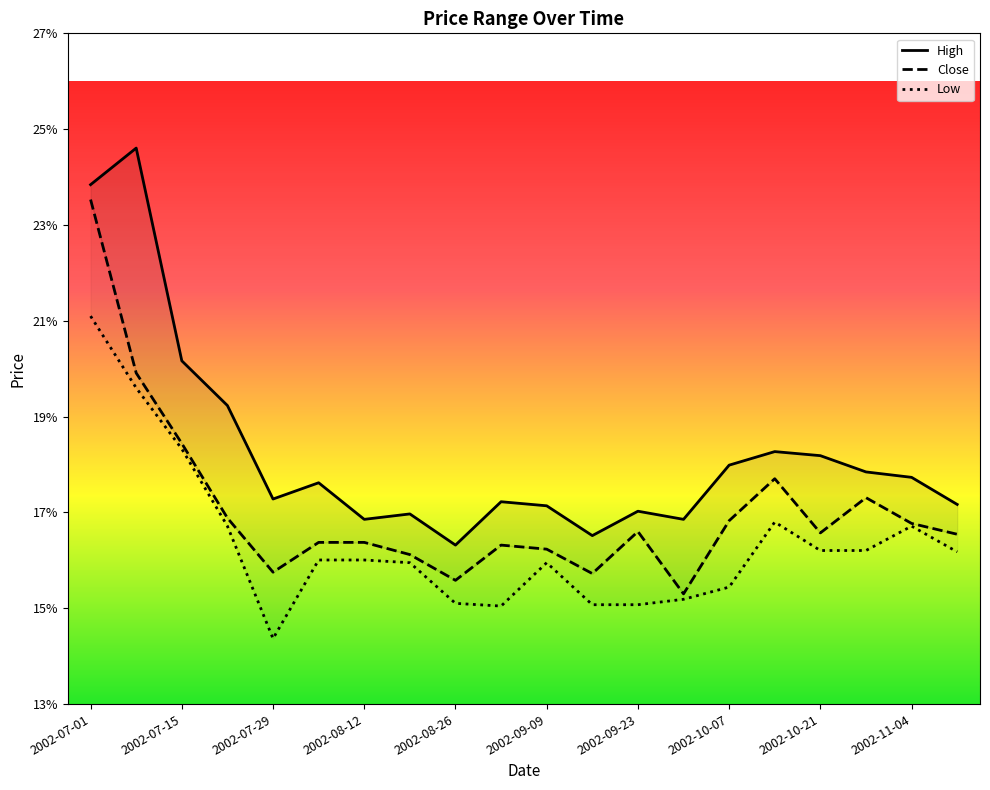

List the series in order of their overall mean, lowest first.

Low, Close, High